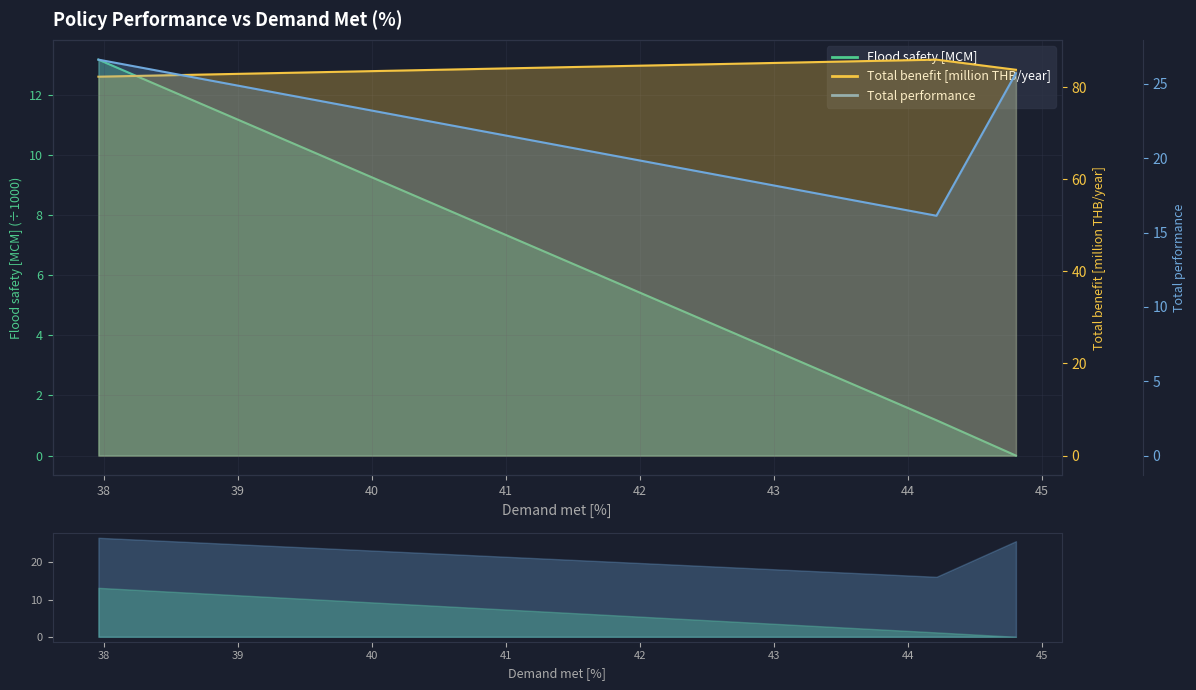

What is the maximum value for Flood safety [MCM]?

13.2